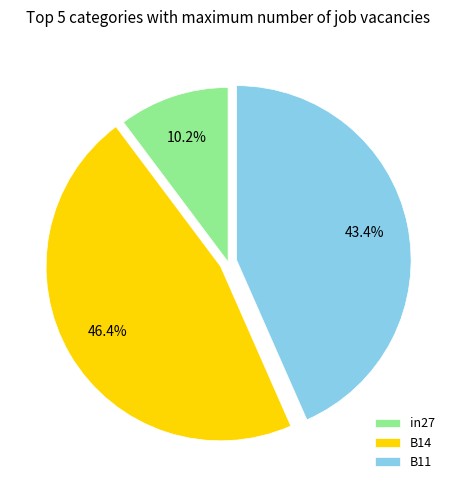

Which has a higher value, B11 or in27?

B11